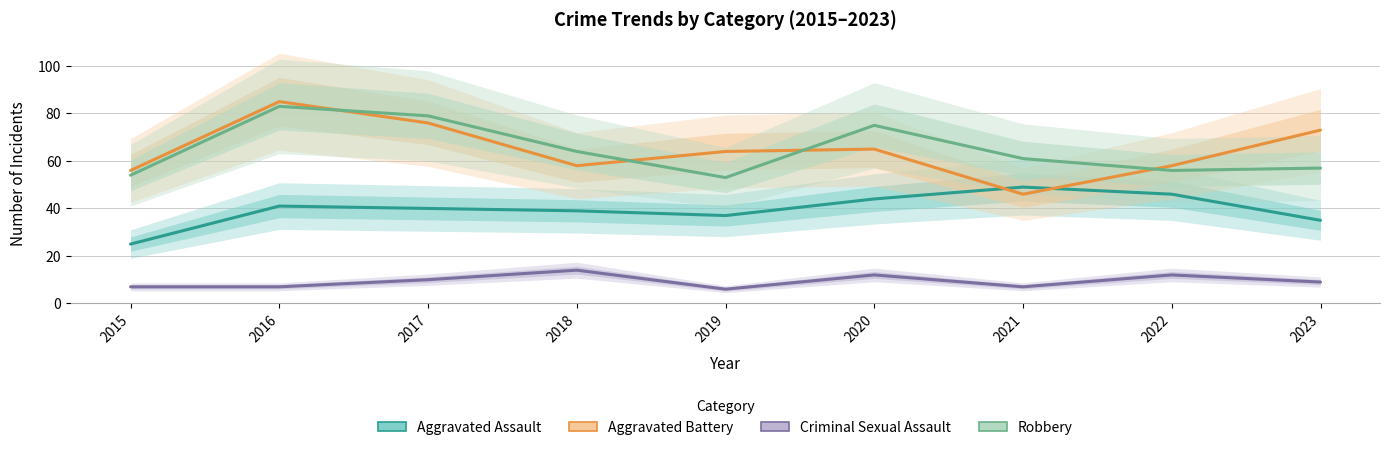

Between 2016 and 2020, which is larger?

2020